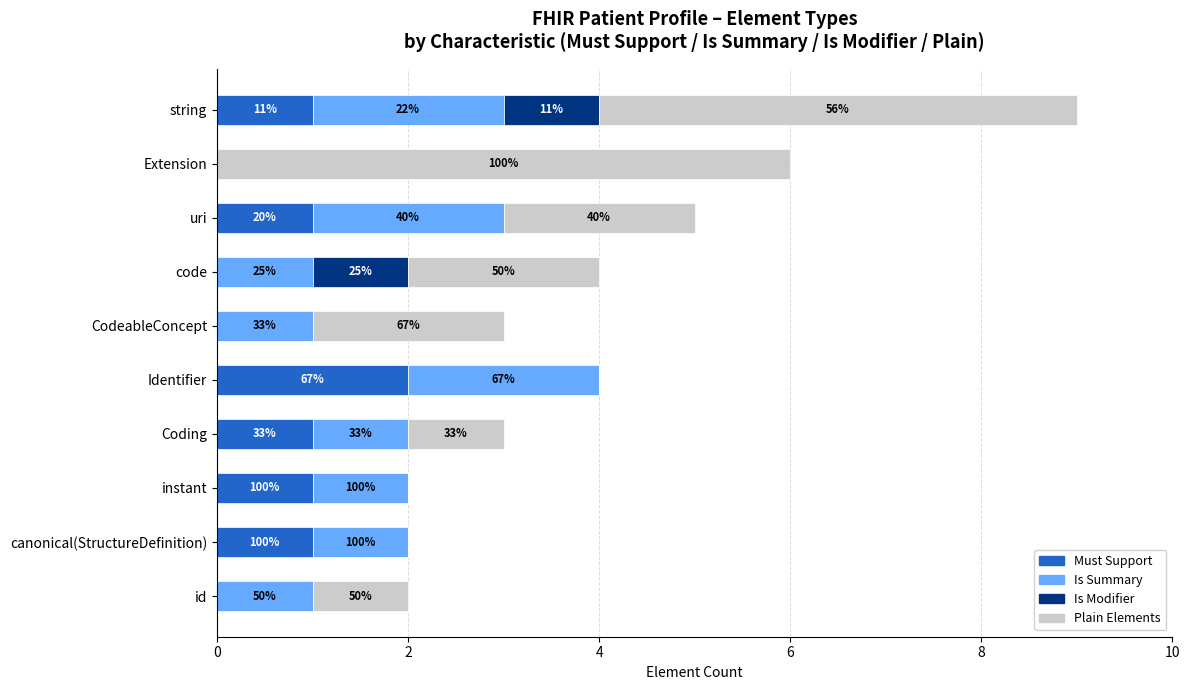

List the series in order of their overall mean, lowest first.

Is Modifier, Must Support, Is Summary, Plain Elements